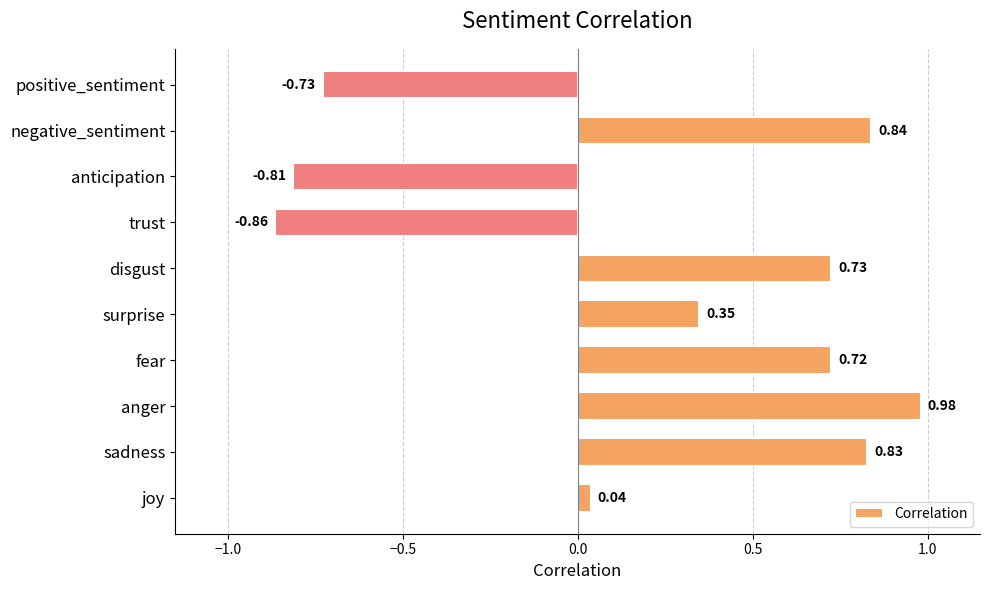

What is the change in value from joy to disgust?

+0.7